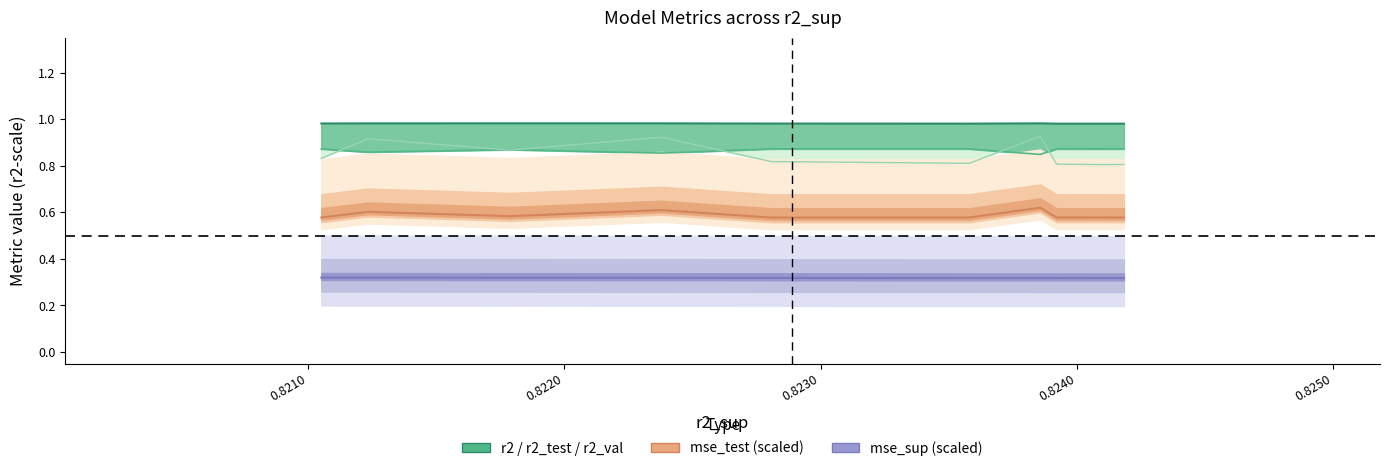

True or false: mse_sup (scaled) has more than 1 points higher than both neighbors.

False